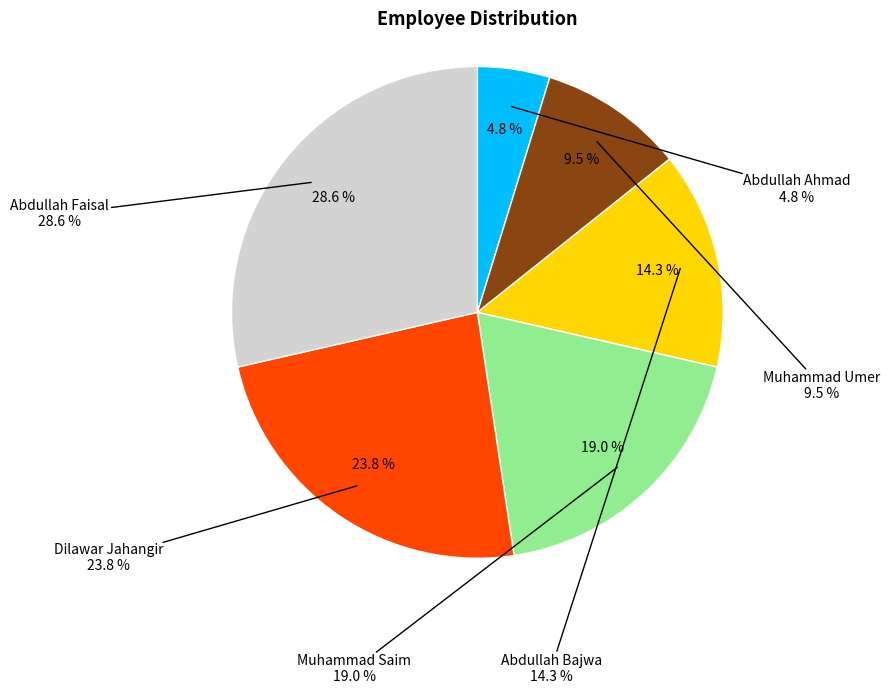

What is the change in value from Abdullah Bajwa to Dilawar Jahangir?

+2